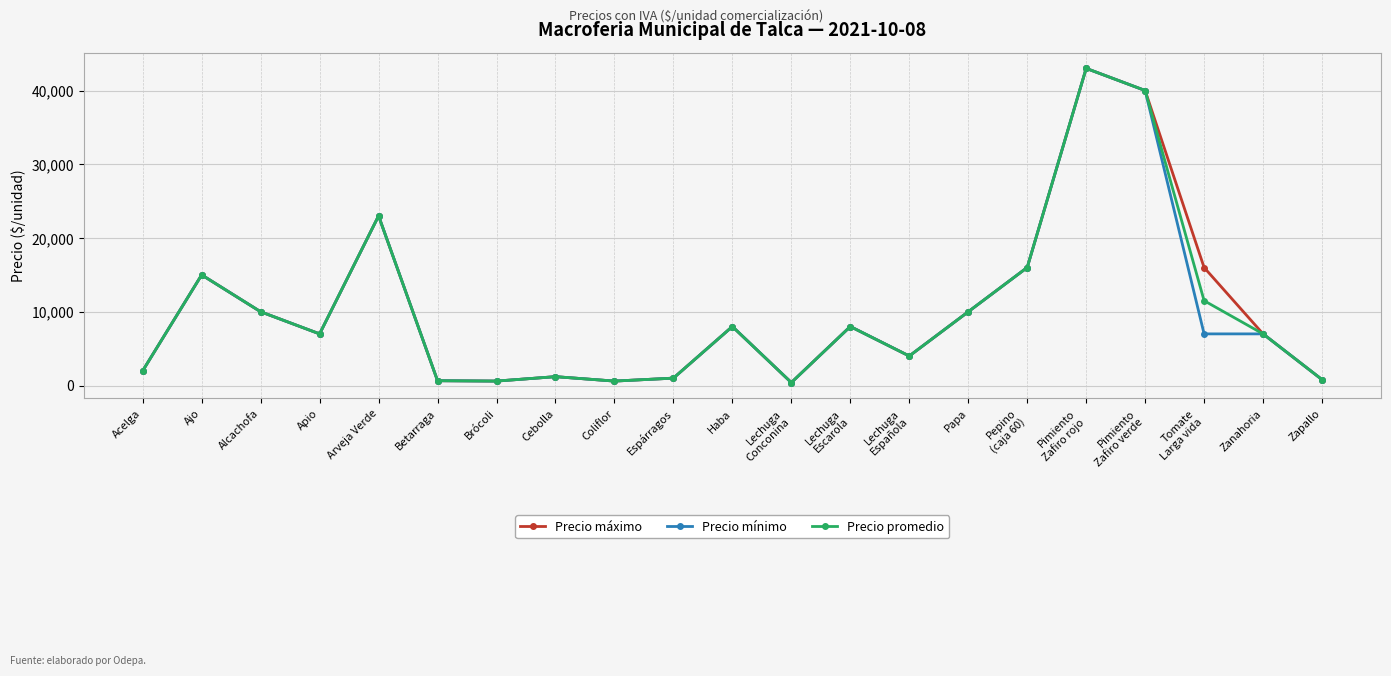

Count the number of categories in the chart.

21